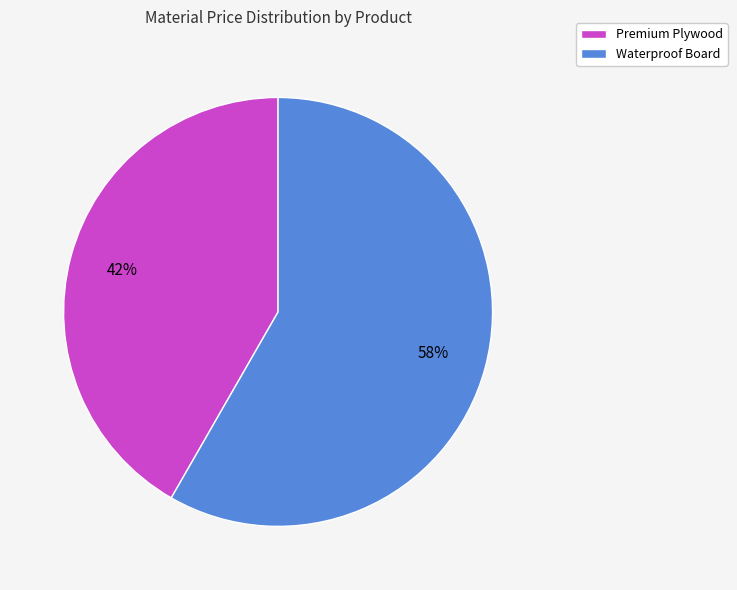

To the nearest percent, what is the combined percentage of Waterproof Board and Premium Plywood?

100%